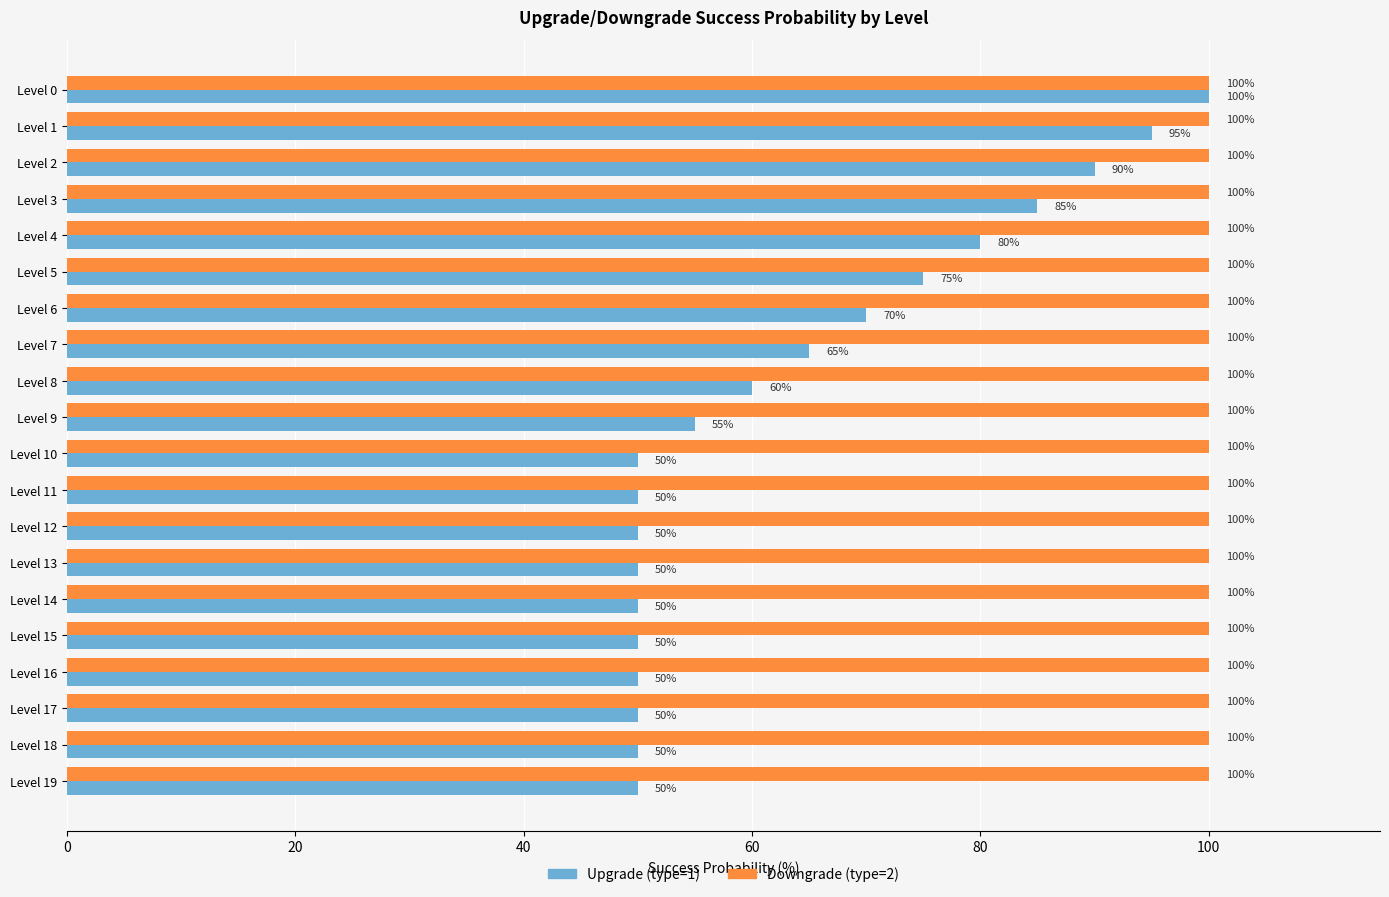

What is the difference between the highest and lowest values at Level 10?

50